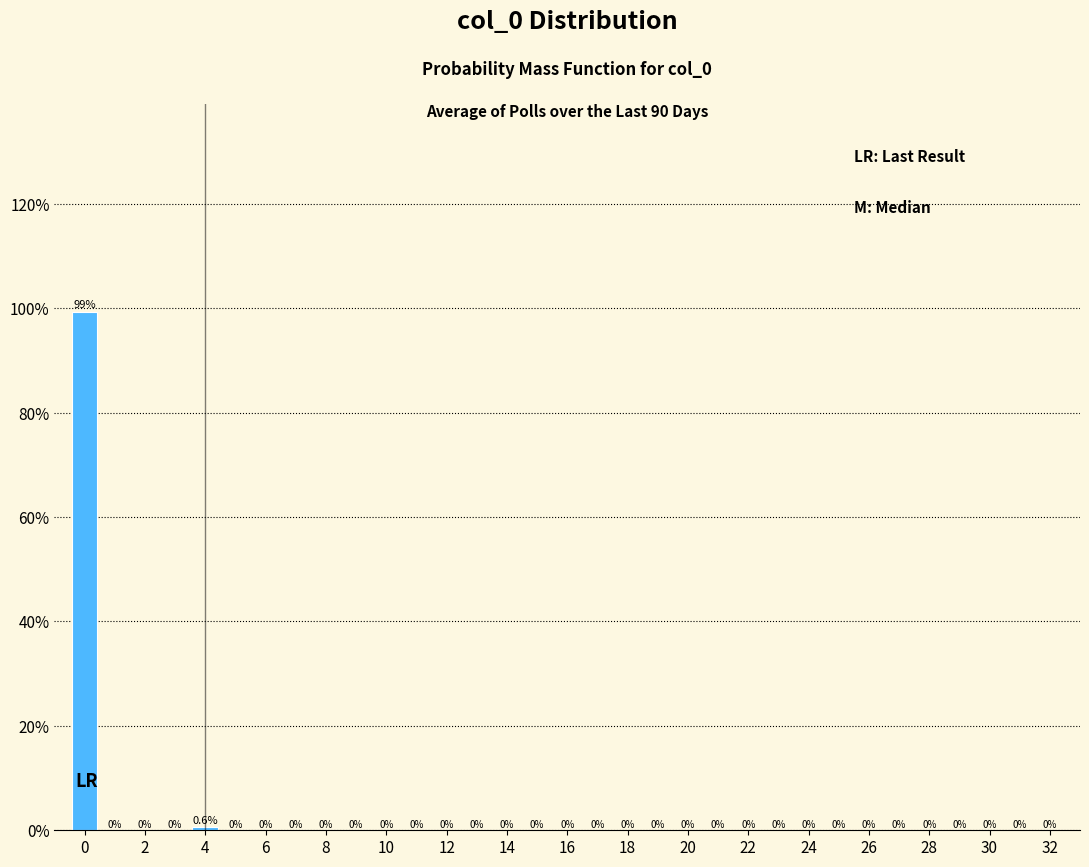

Reading left to right, list every bar in this chart as the range it spans on the x-axis followed by its height. The bar edges are not printed on the chart, so give them approximately, as read against the axis.

-0.5 to 0.5: 99.4
0.5 to 1.5: 0.0
1.5 to 2.5: 0.0
2.5 to 3.5: 0.0
3.5 to 4.5: 0.6
4.5 to 5.5: 0.0
5.5 to 6.5: 0.0
6.5 to 7.5: 0.0
7.5 to 8.5: 0.0
8.5 to 9.5: 0.0
9.5 to 10.5: 0.0
10.5 to 11.5: 0.0
11.5 to 12.5: 0.0
12.5 to 13.5: 0.0
13.5 to 14.5: 0.0
14.5 to 15.5: 0.0
15.5 to 16.5: 0.0
16.5 to 17.5: 0.0
17.5 to 18.5: 0.0
18.5 to 19.5: 0.0
19.5 to 20.5: 0.0
20.5 to 21.5: 0.0
21.5 to 22.5: 0.0
22.5 to 23.5: 0.0
23.5 to 24.5: 0.0
24.5 to 25.5: 0.0
25.5 to 26.5: 0.0
26.5 to 27.5: 0.0
27.5 to 28.5: 0.0
28.5 to 29.5: 0.0
29.5 to 30.5: 0.0
30.5 to 31.5: 0.0
31.5 to 32.5: 0.0